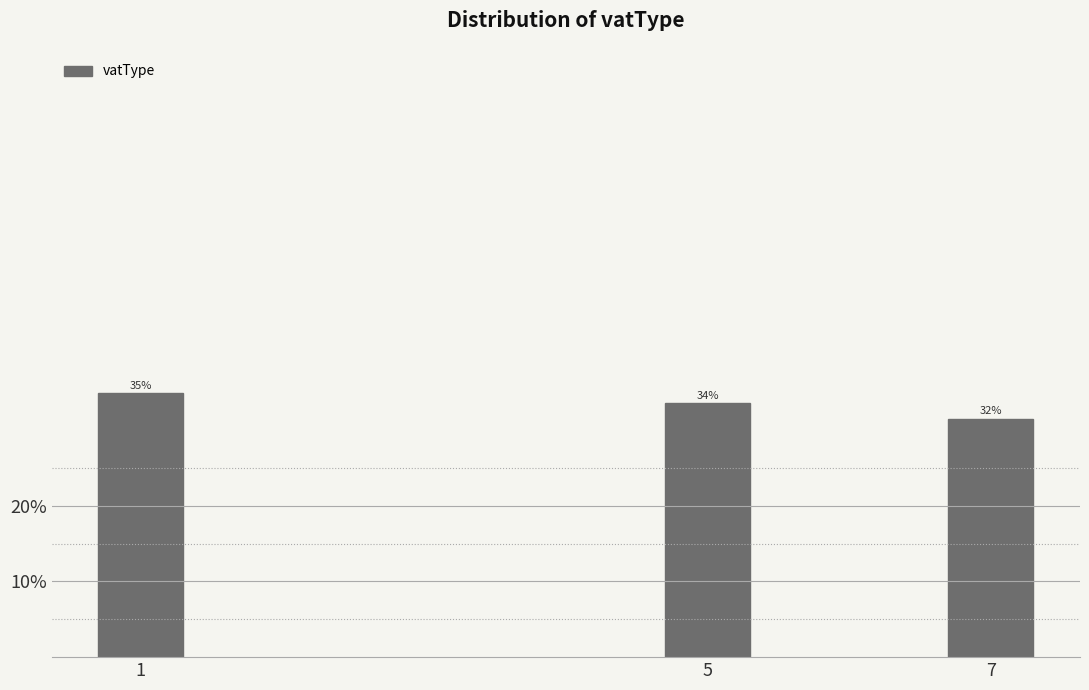

Are the bars horizontal?

No